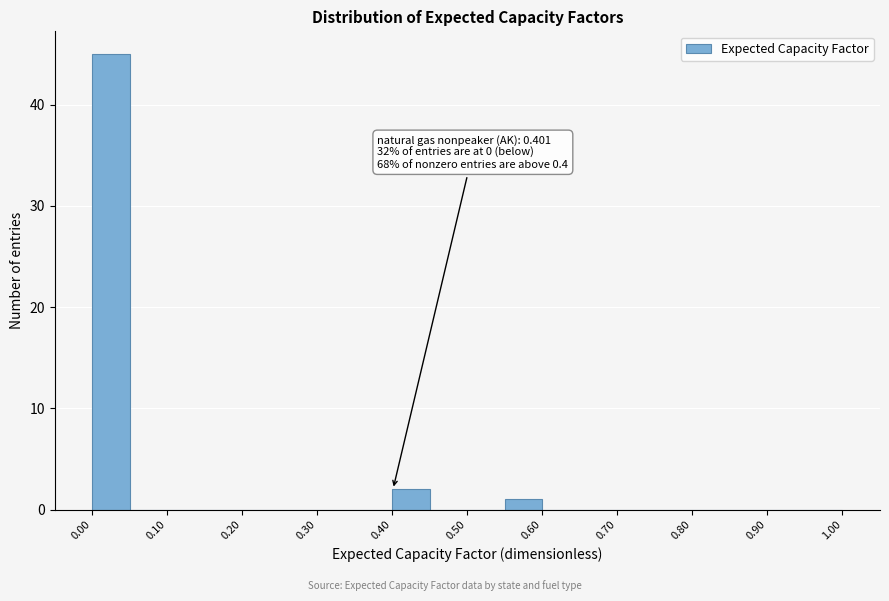

Over which range of the x-axis is the bar tallest?

0.00 to 0.05